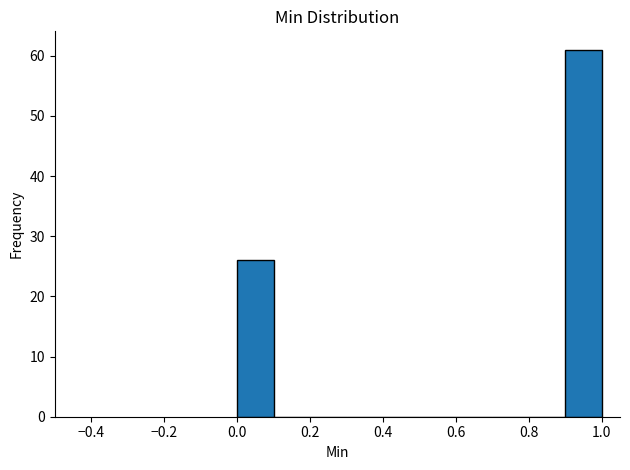

Over which range of the x-axis is the bar tallest?

0.9 to 1.0